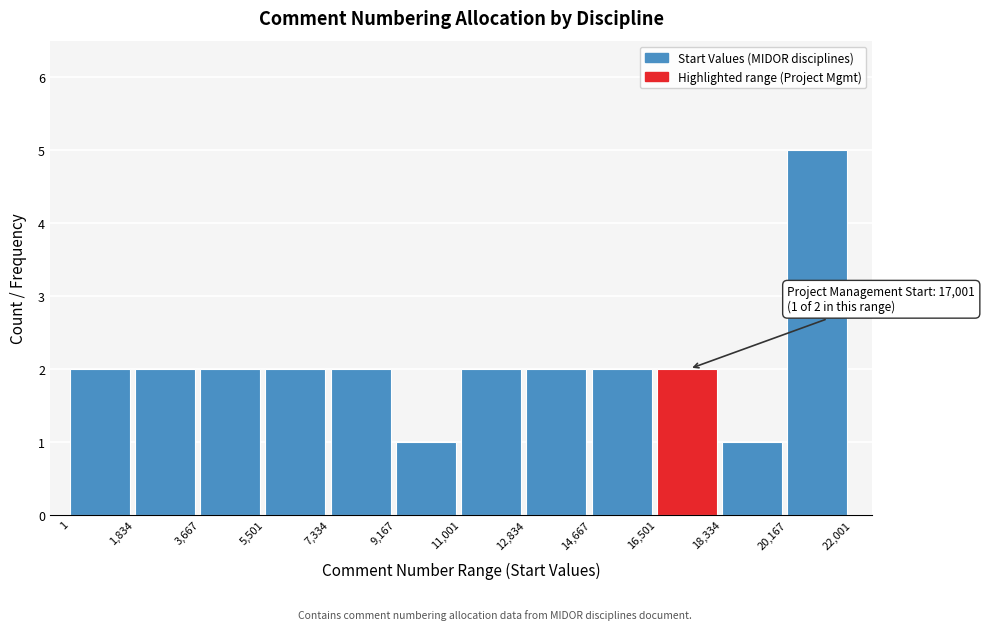

Over which range of the x-axis is the bar tallest?

20,167 to 22,001